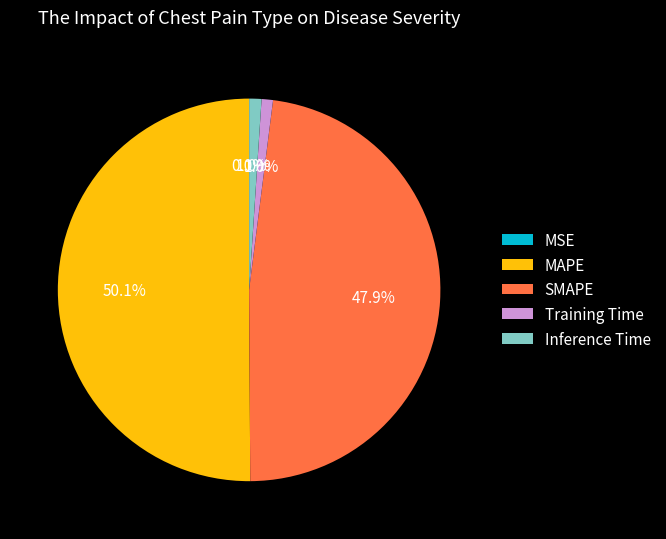

To the nearest percent, what percentage of the pie is Inference Time?

1%